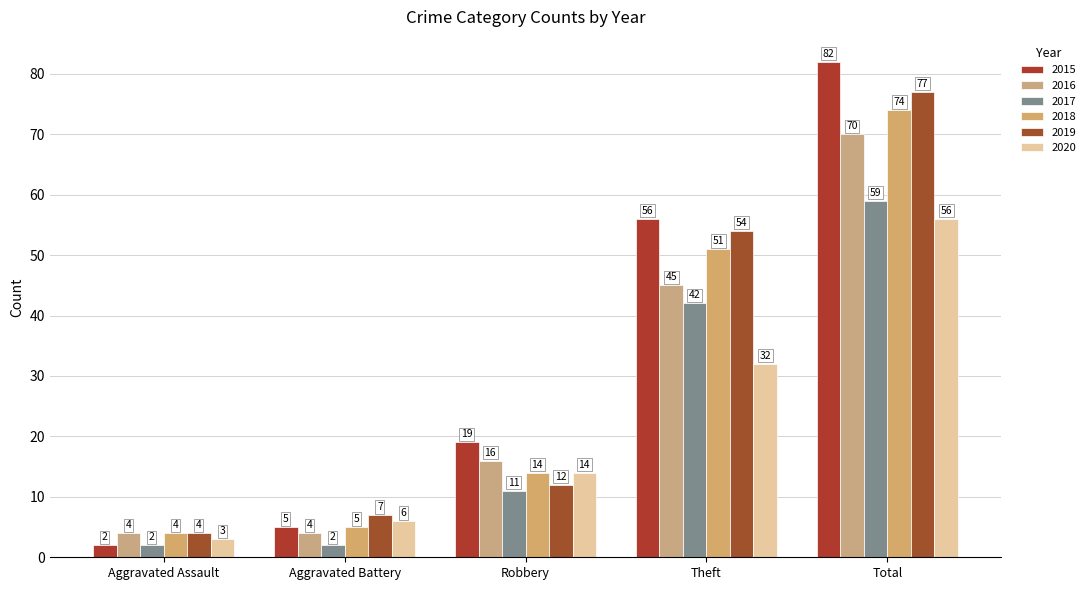

What is the sum of all 2019 values?

154